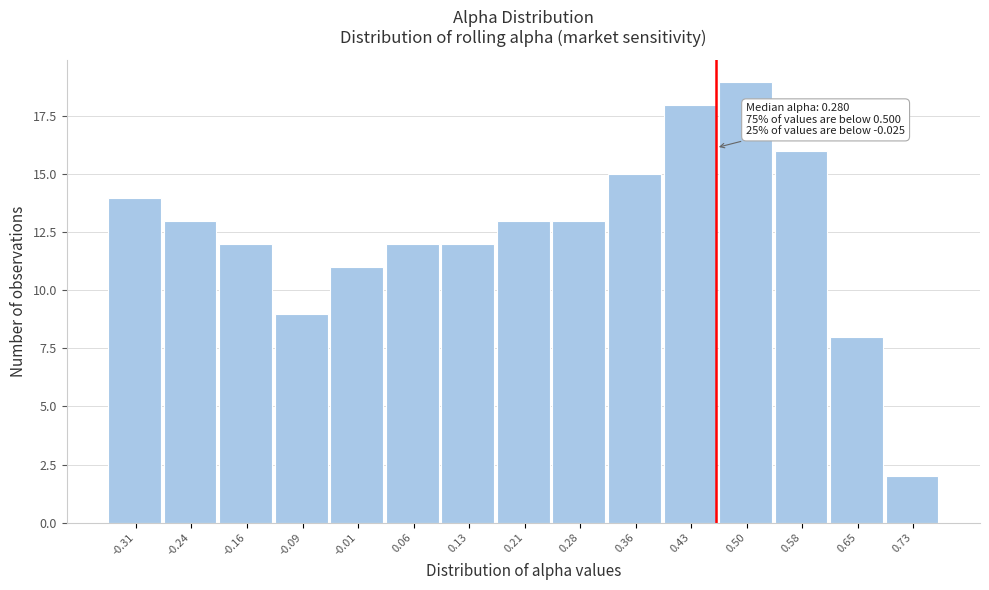

Reading left to right, transcribe all the data shown in this chart.

14	13	12	9	11	12	12	13	13	15	18	19	16	8	2